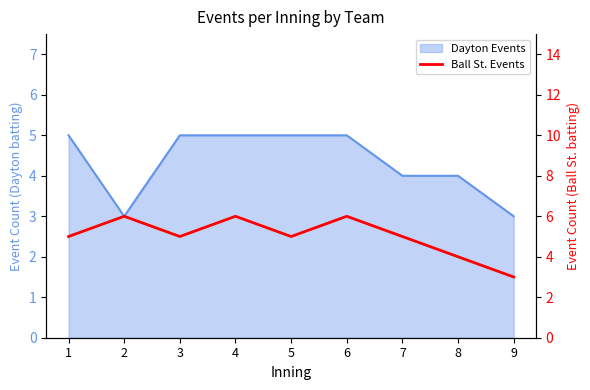

The chart shows a value of 8 at 2. True or false?

False